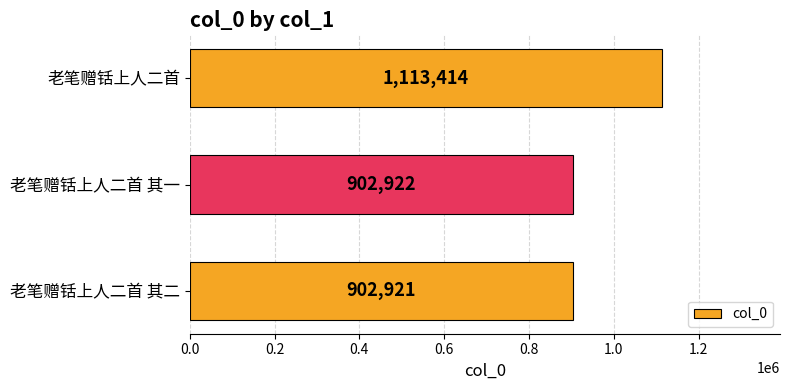

At which label is the value closest to 1008167?

老笔赠铦上人二首 其一